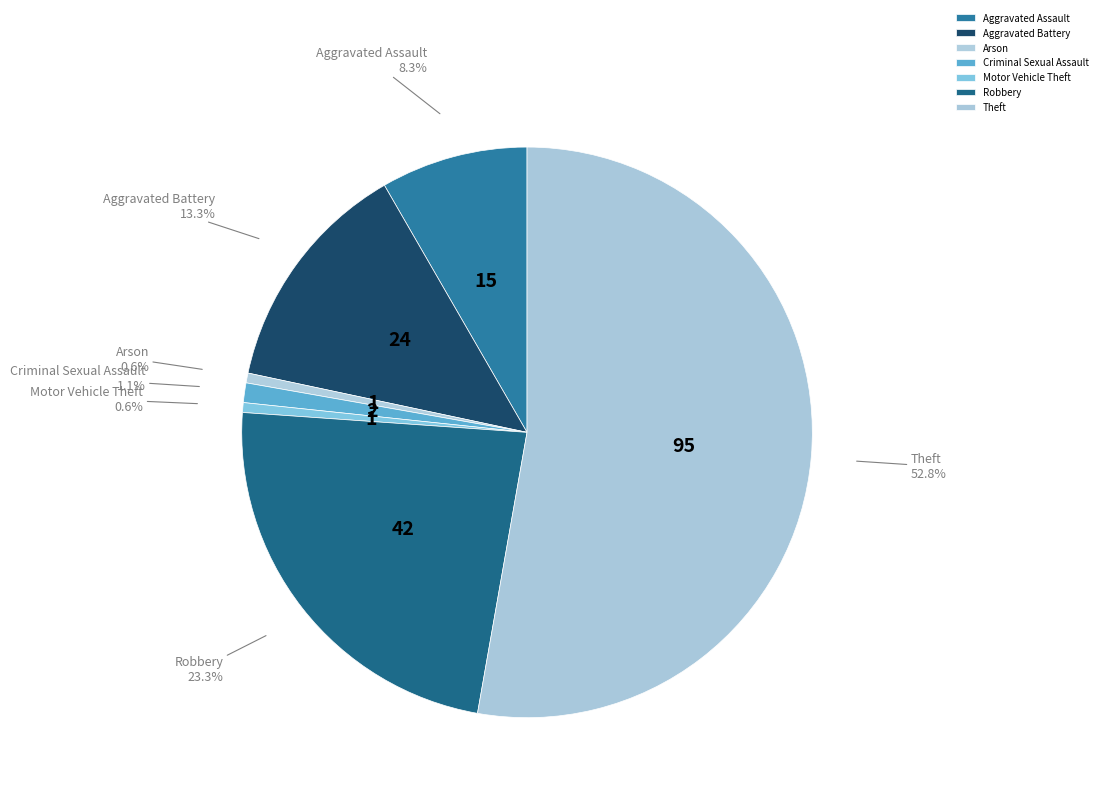

How much of the chart is everything except Robbery?

76.7%